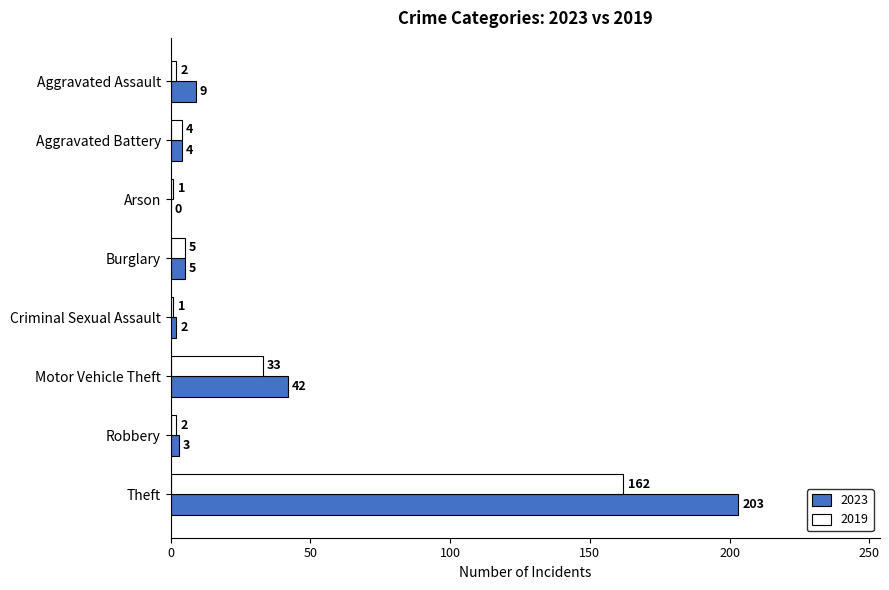

True or false: 2019 has a value of 2 at Aggravated Assault.

True